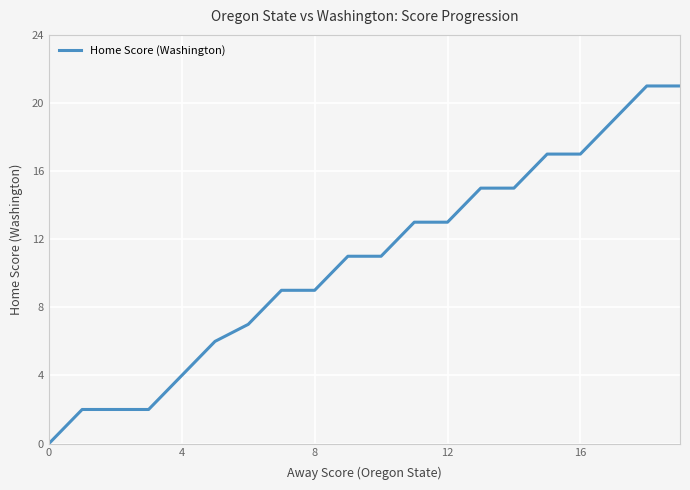

What is the maximum value shown in the chart?

21